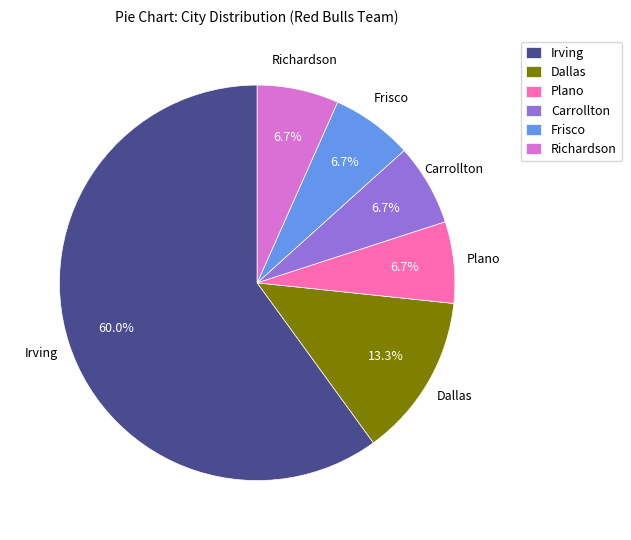

What is the largest slice in the pie chart?

Irving